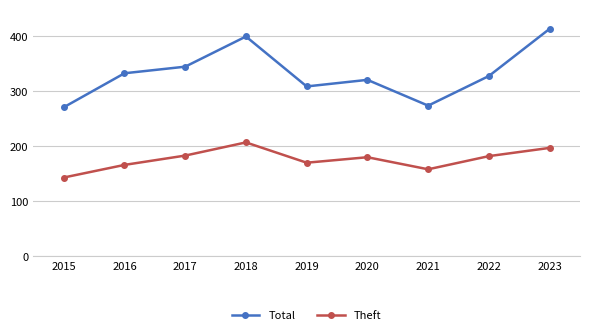

What is the maximum value shown in the chart?

414